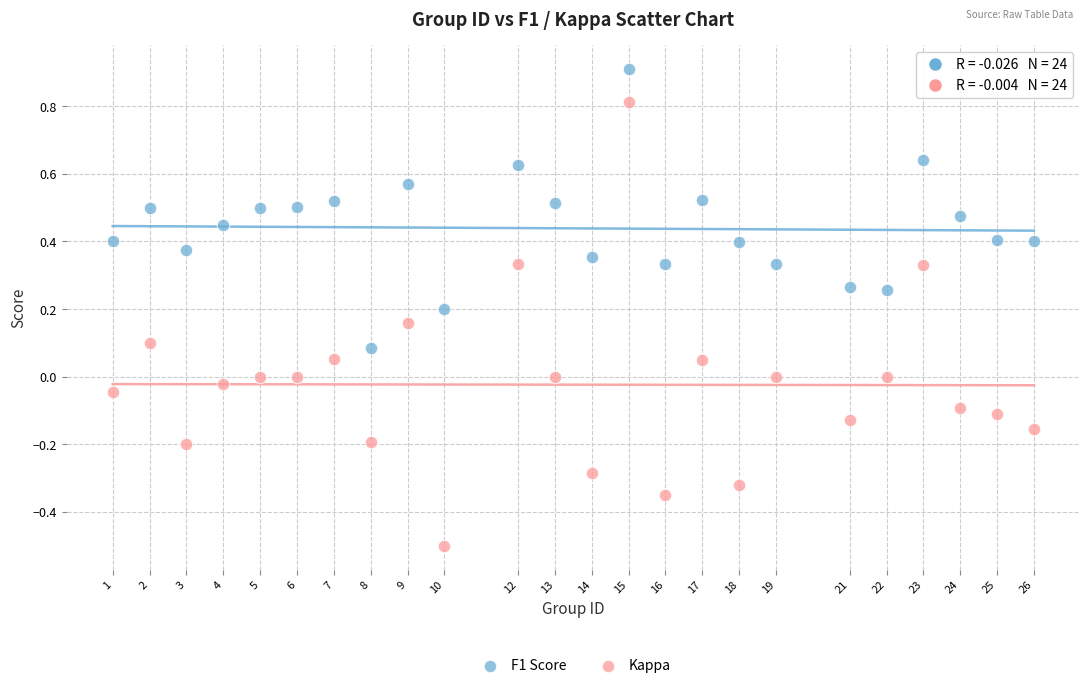

What are all the series names shown in the legend?

F1 Score, Kappa